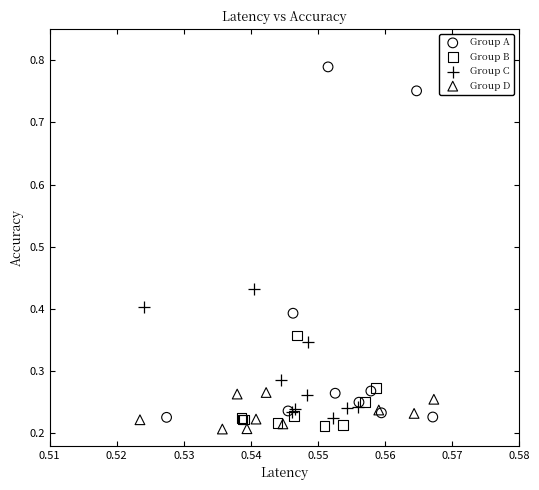

Which series has the widest spread of Y values?

Group A